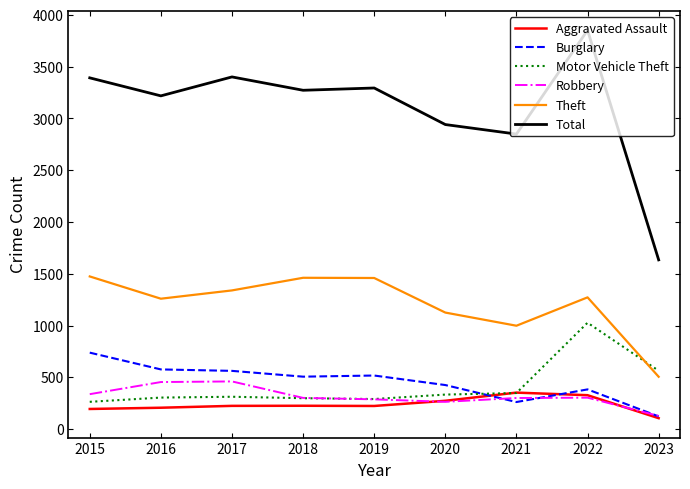

Is it true that Burglary equals 717 at 2018?

False